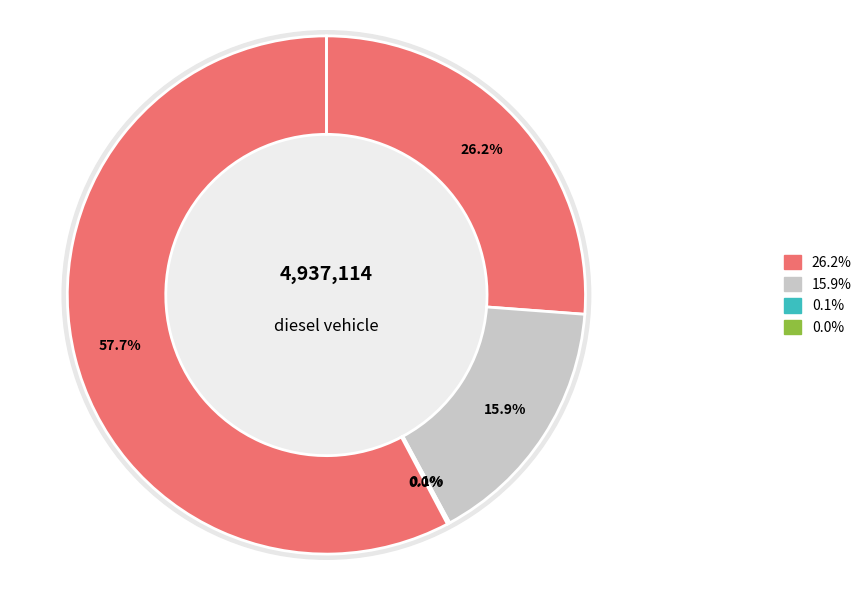

Count the number of slices in the pie.

6